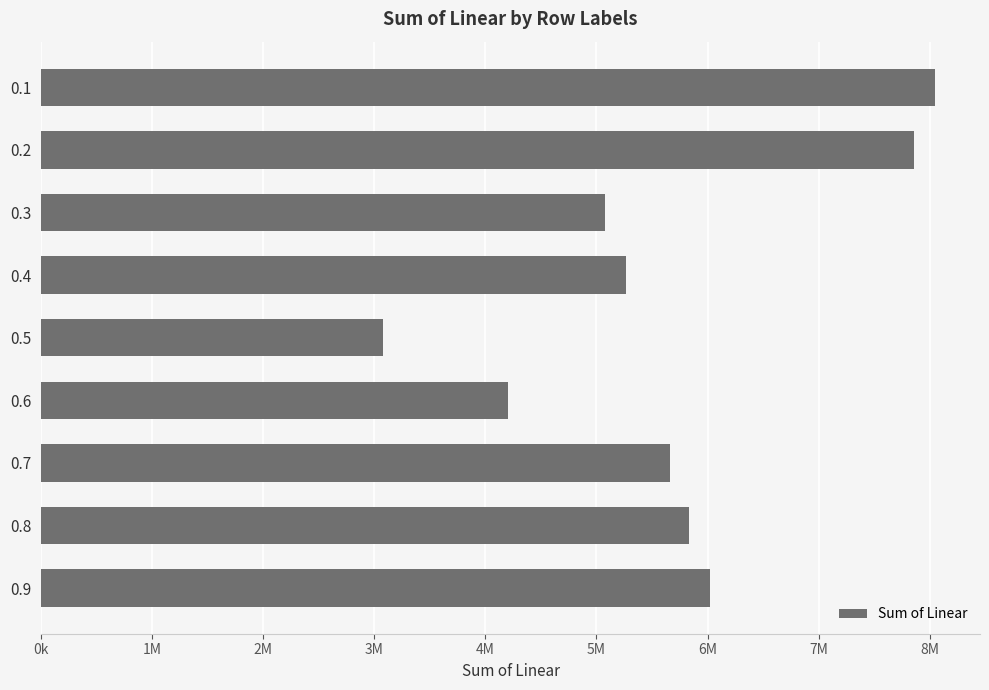

How many data points are less than 5661093?

4